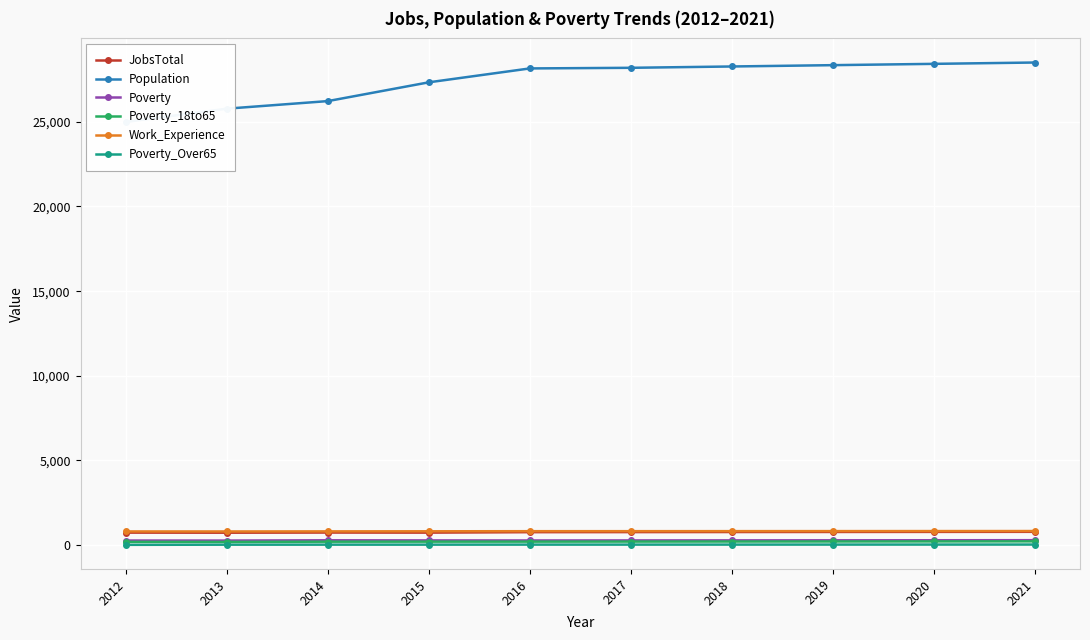

Between 2017 and 2018, which series saw the biggest shift?

Population